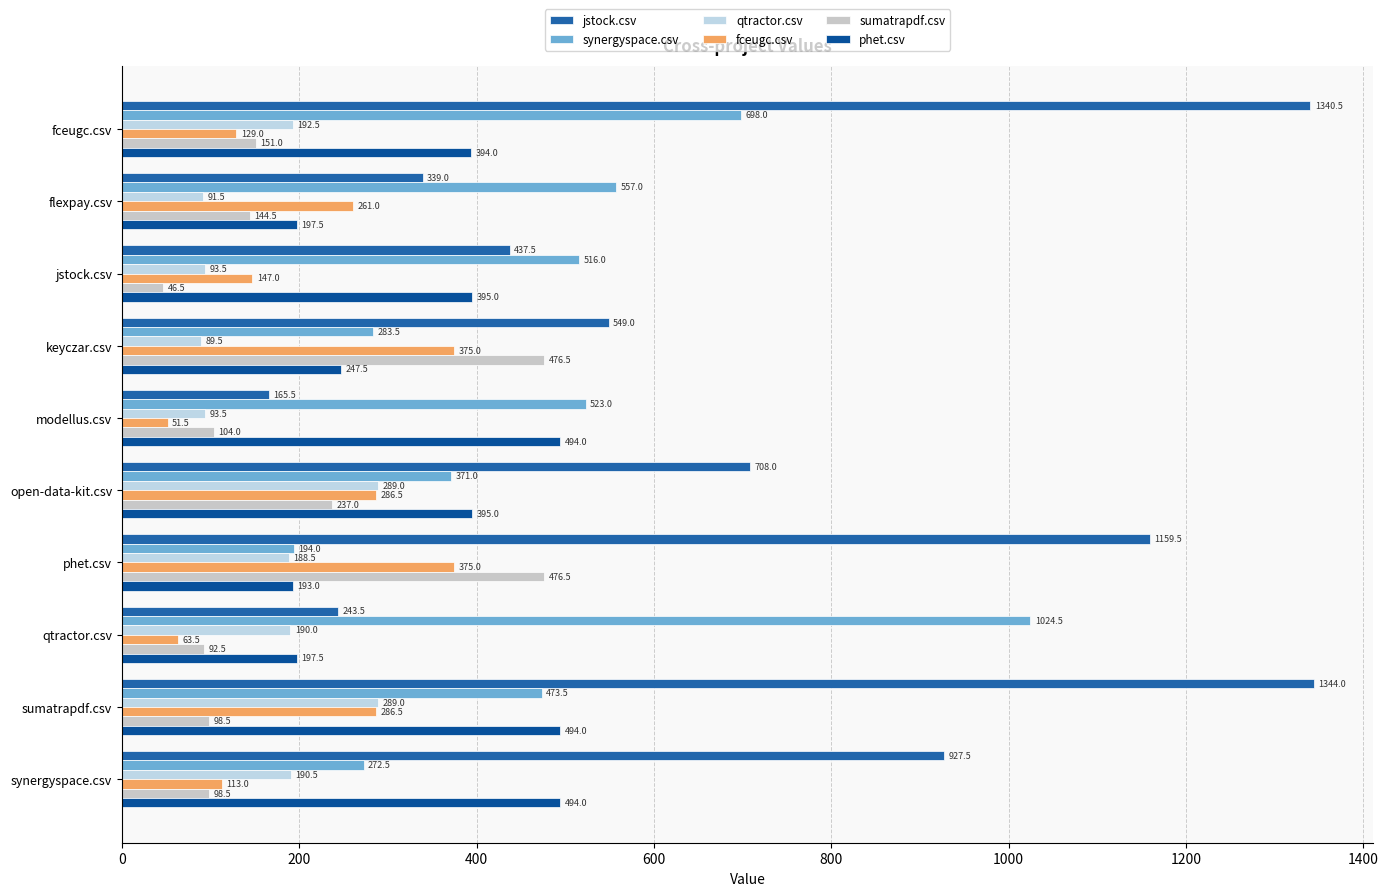

What is the sum of all synergyspace.csv values?

4913.0